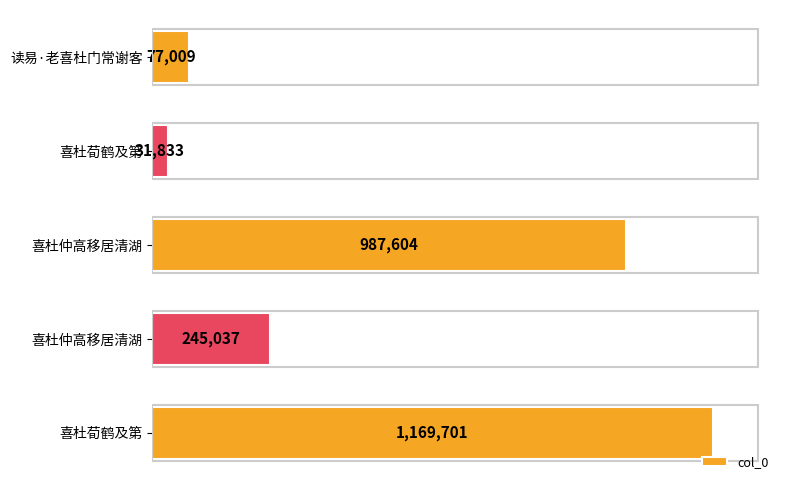

What is the smallest value displayed?

31833